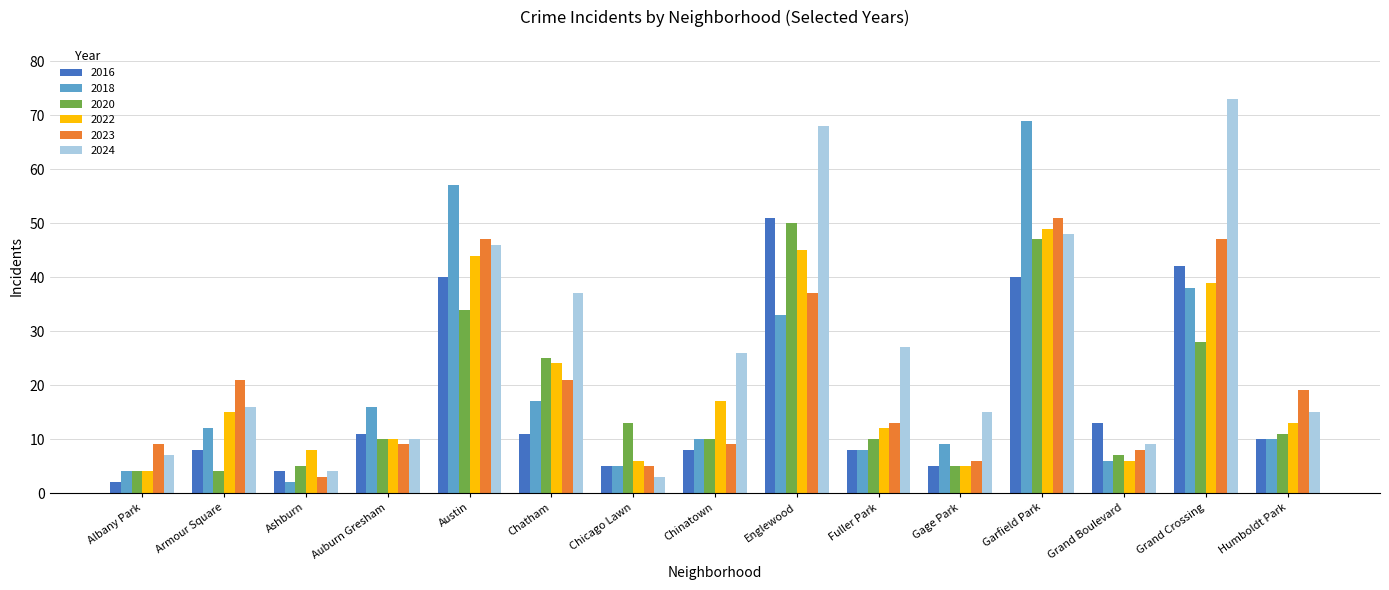

Is it true that 2020 equals 11 at Humboldt Park?

True